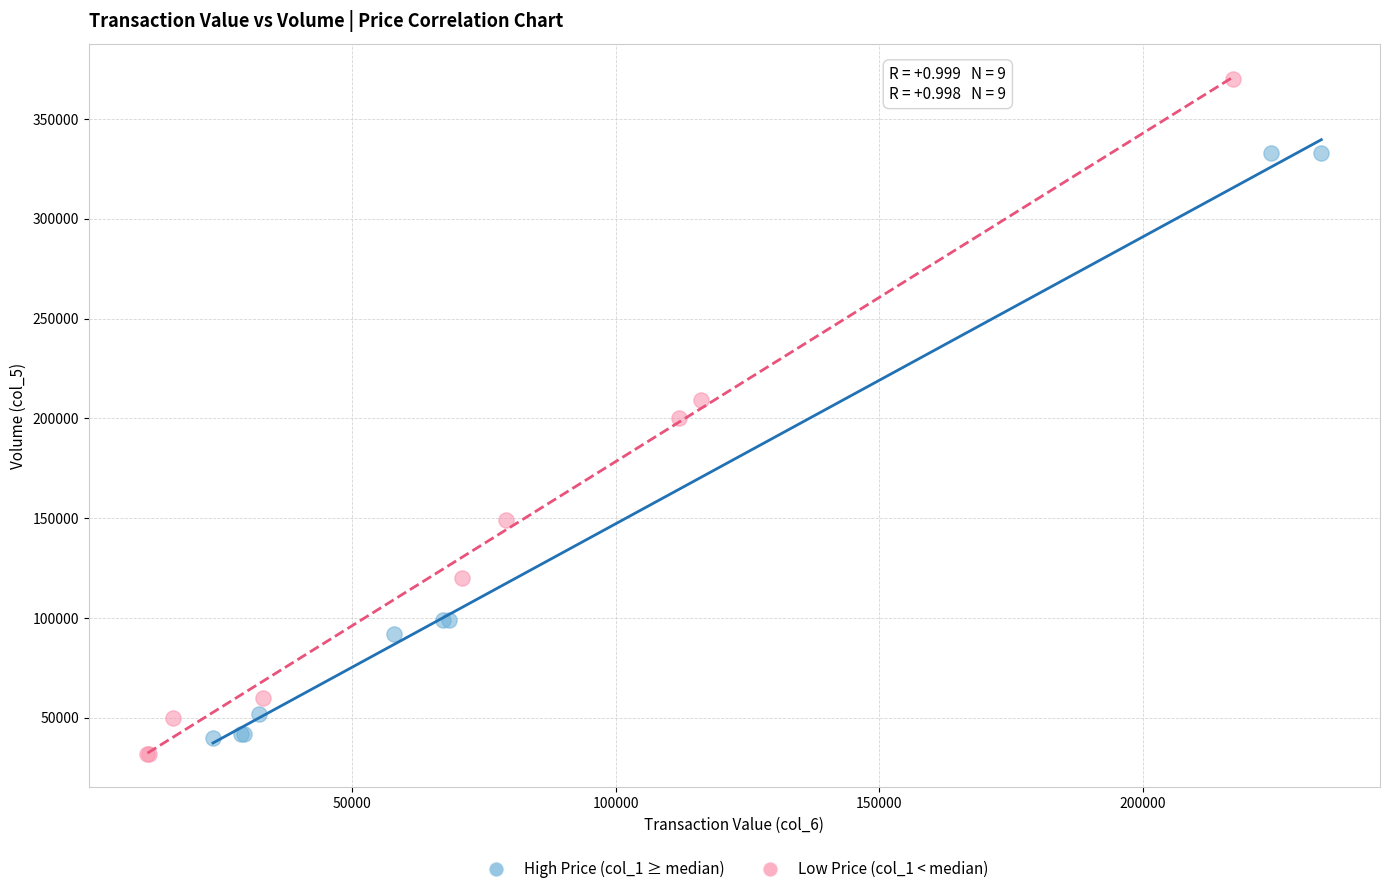

Which series has the largest Y range (max minus min)?

Low Price (col_1 < median)